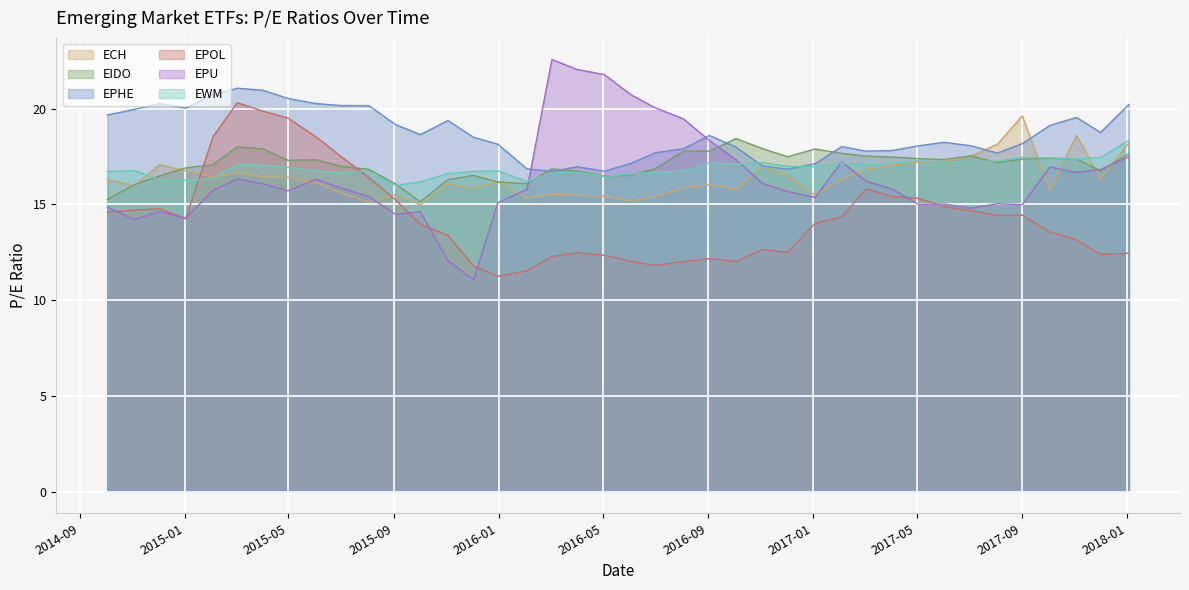

True or false: EPU has more than 1 points higher than both neighbors.

True